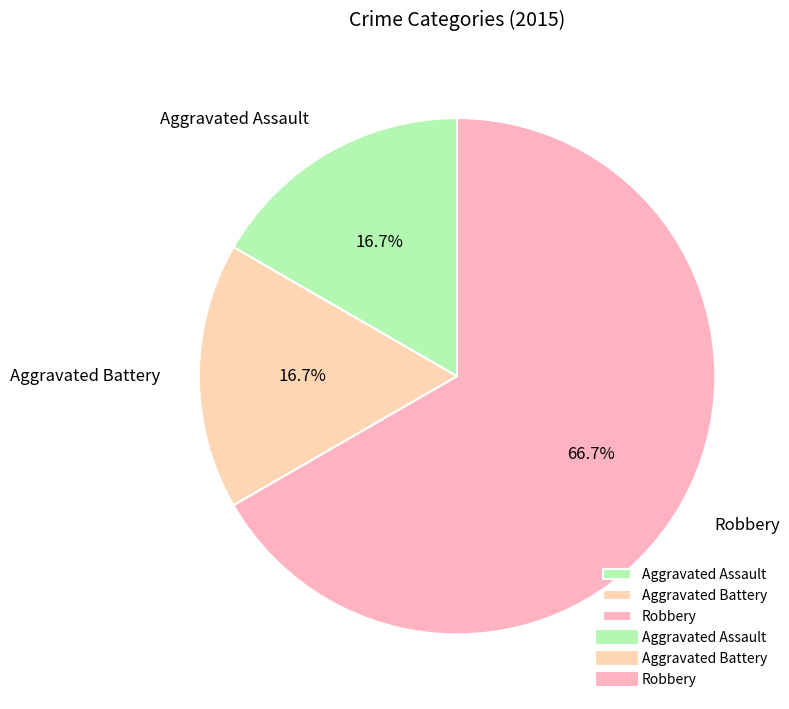

What is the ratio of the value at Robbery to the value at Aggravated Battery?

4.0